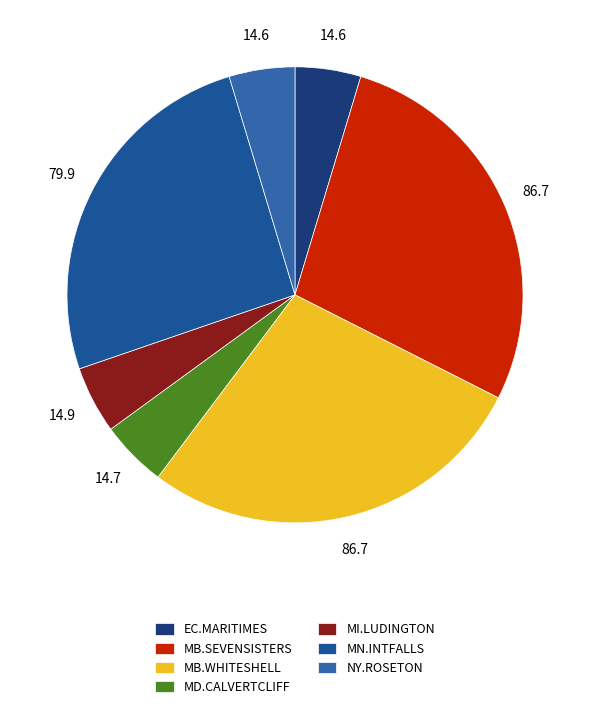

What is the smallest slice in the pie chart?

EC.MARITIMES_NYSI